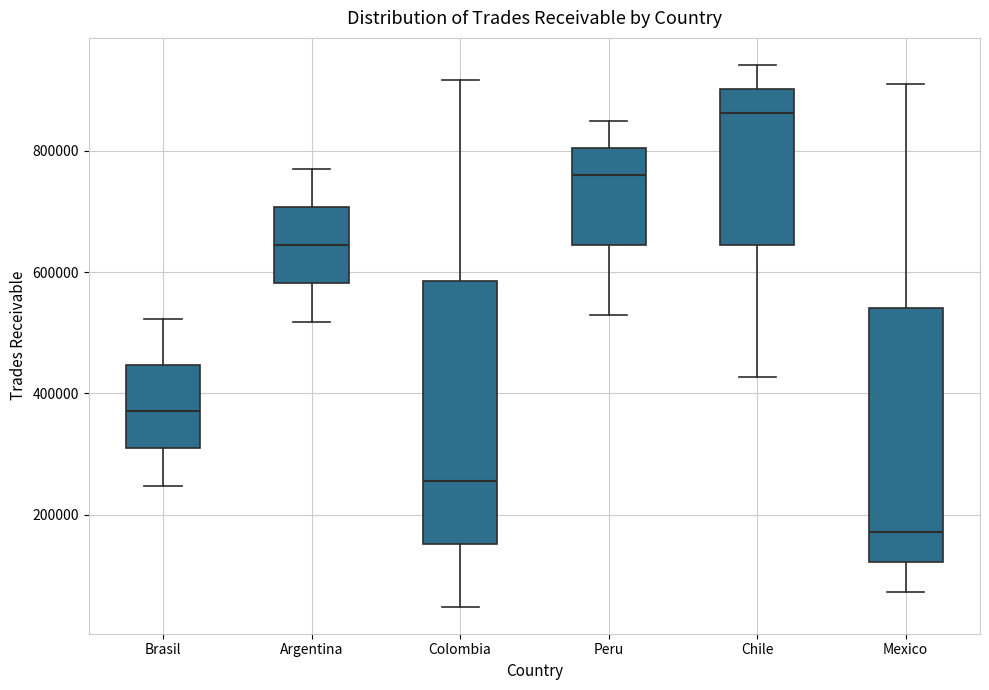

Reading left to right, transcribe this box plot: for each box, give where its median line is, the range the box spans, and where its two whiskers end, as read against the y-axis. The values are not printed on the chart, so give them approximately, as read against the axis.

Brasil: median 380000, box 300000 to 440000, whiskers 240000 to 520000
Argentina: median 640000, box 580000 to 700000, whiskers 520000 to 760000
Colombia: median 260000, box 160000 to 580000, whiskers 40000 to 920000
Peru: median 760000, box 640000 to 800000, whiskers 520000 to 840000
Chile: median 860000, box 640000 to 900000, whiskers 420000 to 940000
Mexico: median 180000, box 120000 to 540000, whiskers 80000 to 920000